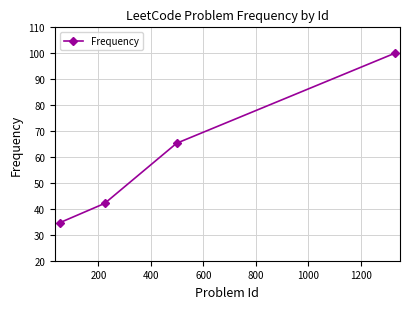

What is the maximum value shown in the chart?

100.0